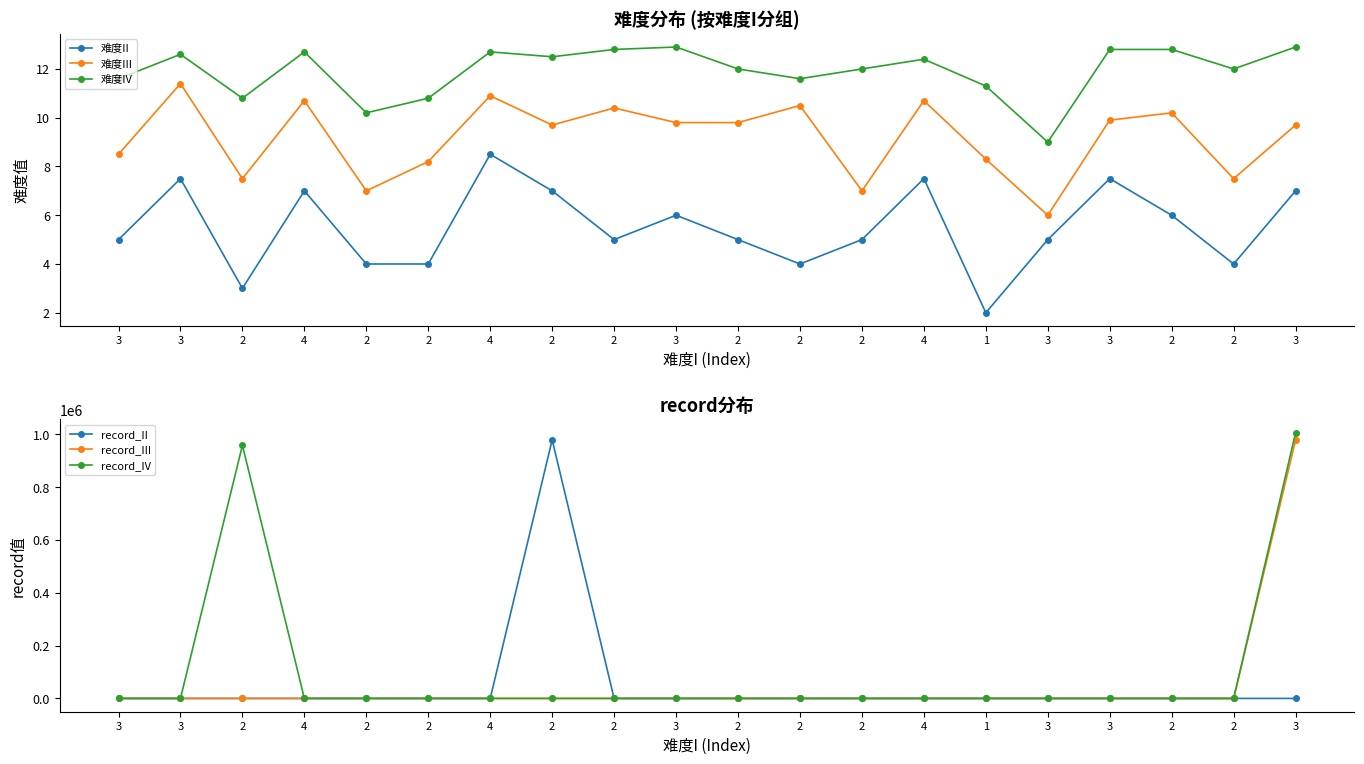

True or false: record_IV has a value of -490171.7 at 4.

False